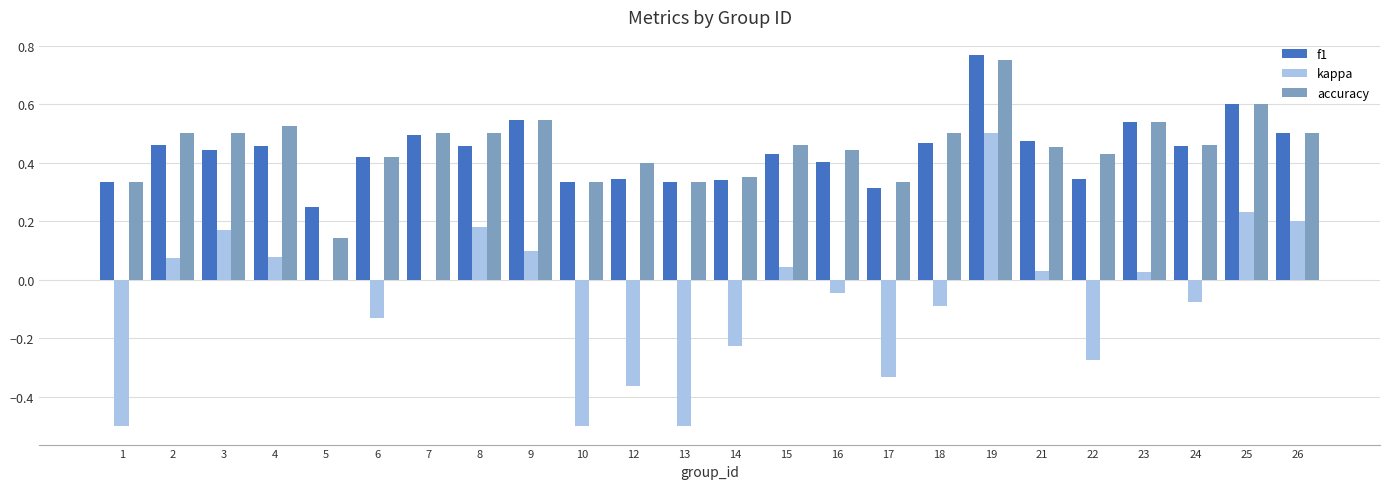

What is the sum of the f1 values at 25 and 21?

1.1